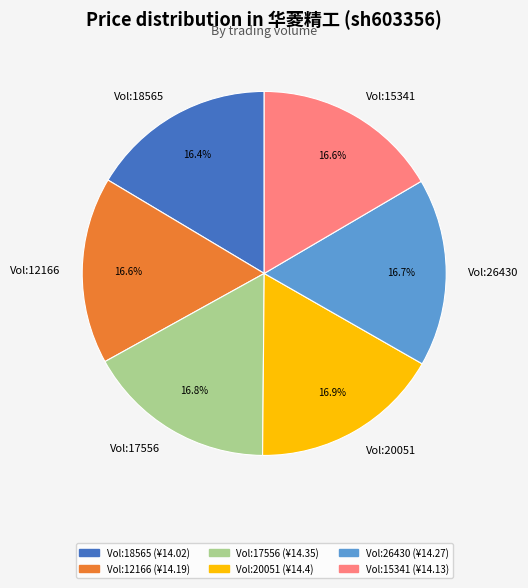

Do Vol:20051 and Vol:26430 together represent more than half of the pie?

No